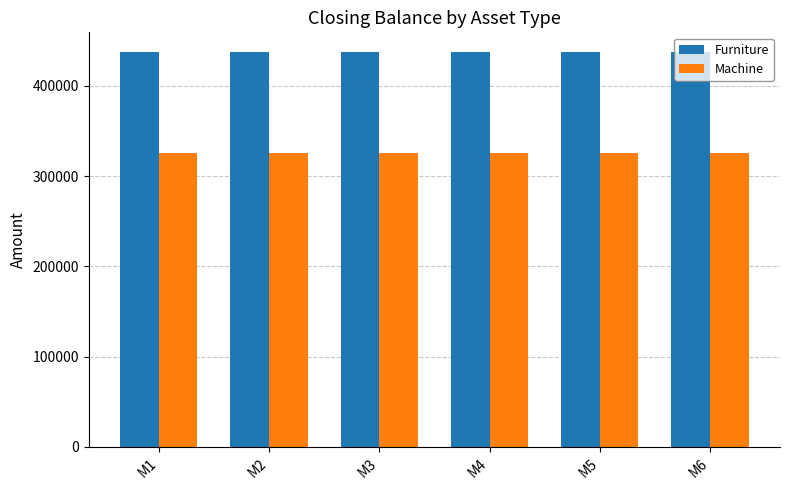

What value does the Furniture series have at M3?

437500